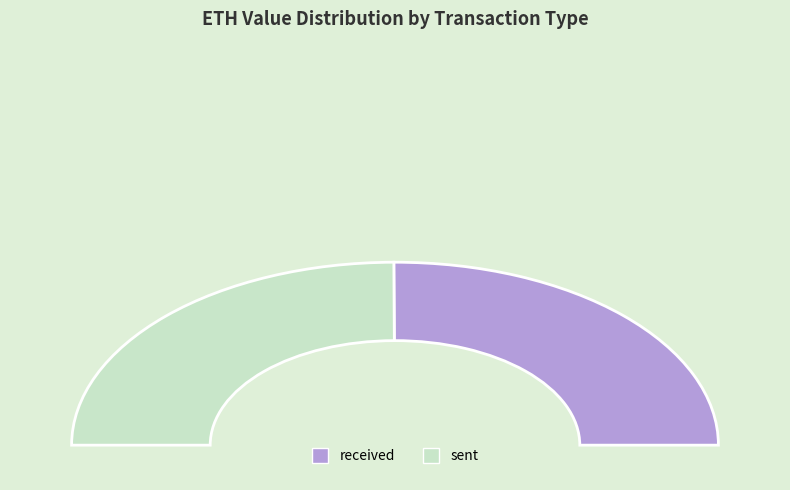

To the nearest percent, what percentage of the pie is received?

50%